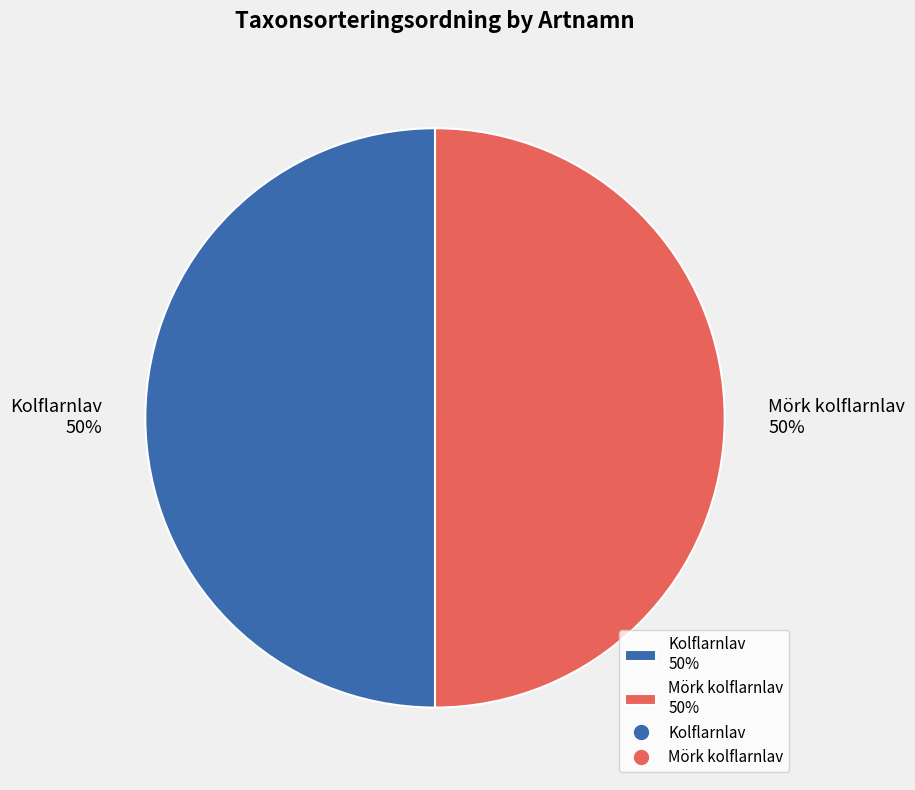

Combined, do Kolflarnlav 50% and Mörk kolflarnlav 50% account for over 50%?

Yes